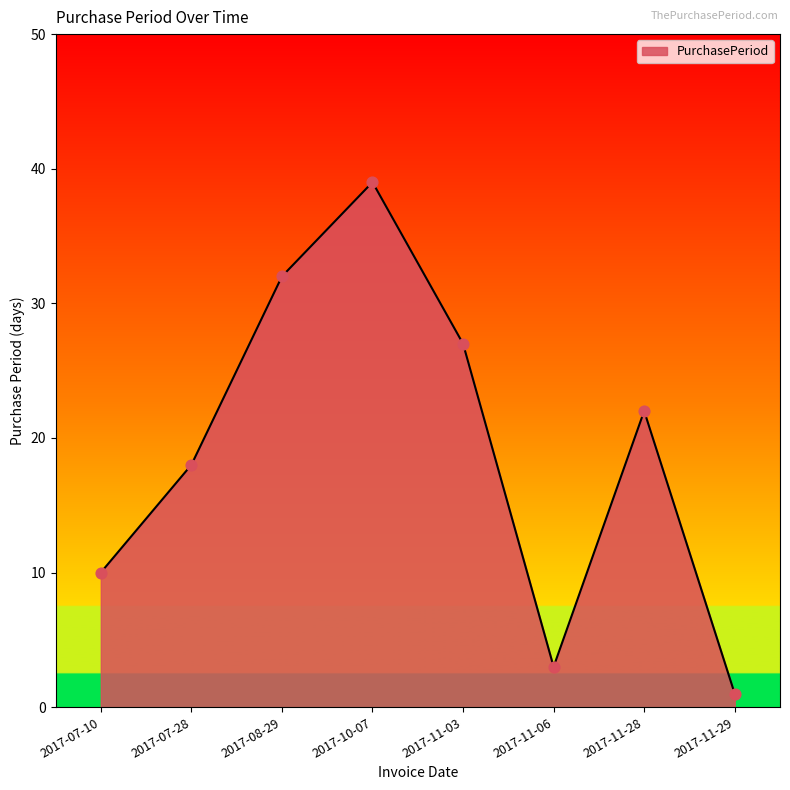

Between 2017-07-10 and 2017-10-07, which is larger?

2017-10-07